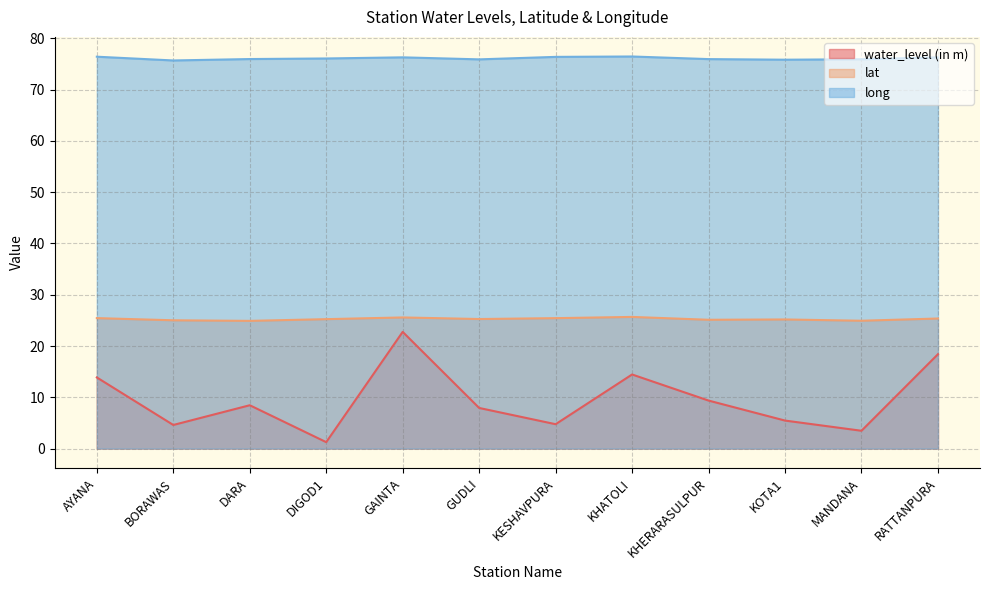

What is the approximate value of long at GAINTA?

76.3